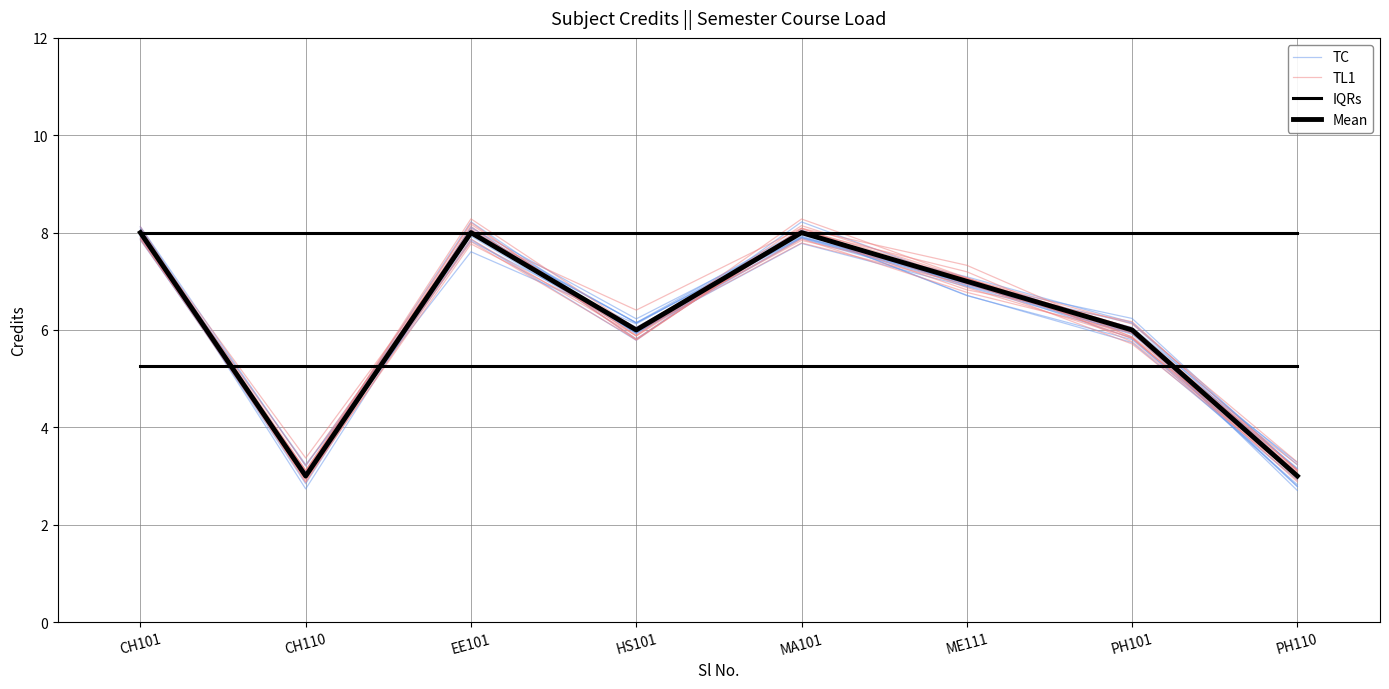

What is the total value across all series at CH110?

14.3